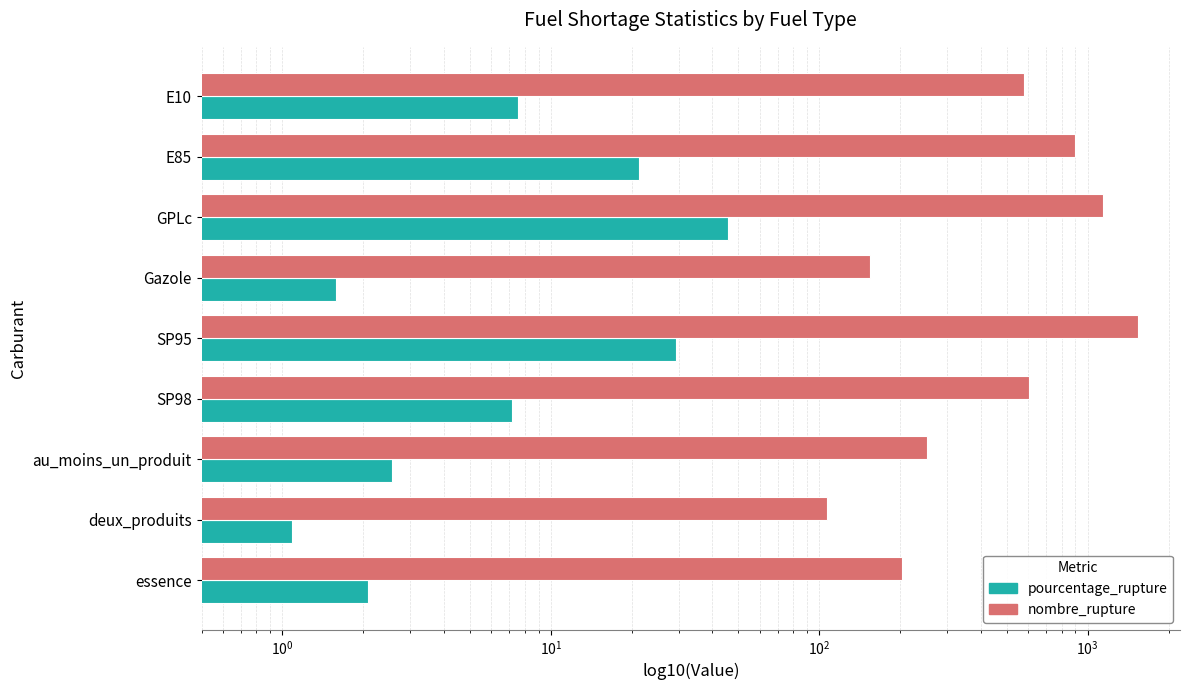

What is the value of the nombre_rupture bar at the 5th from the left?

1536.0